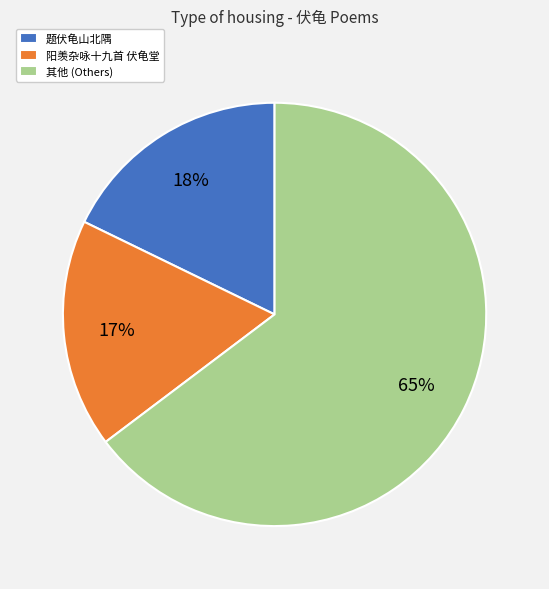

Is it true that 阳羡杂咏十九首 伏龟堂 is 24% of the pie?

False